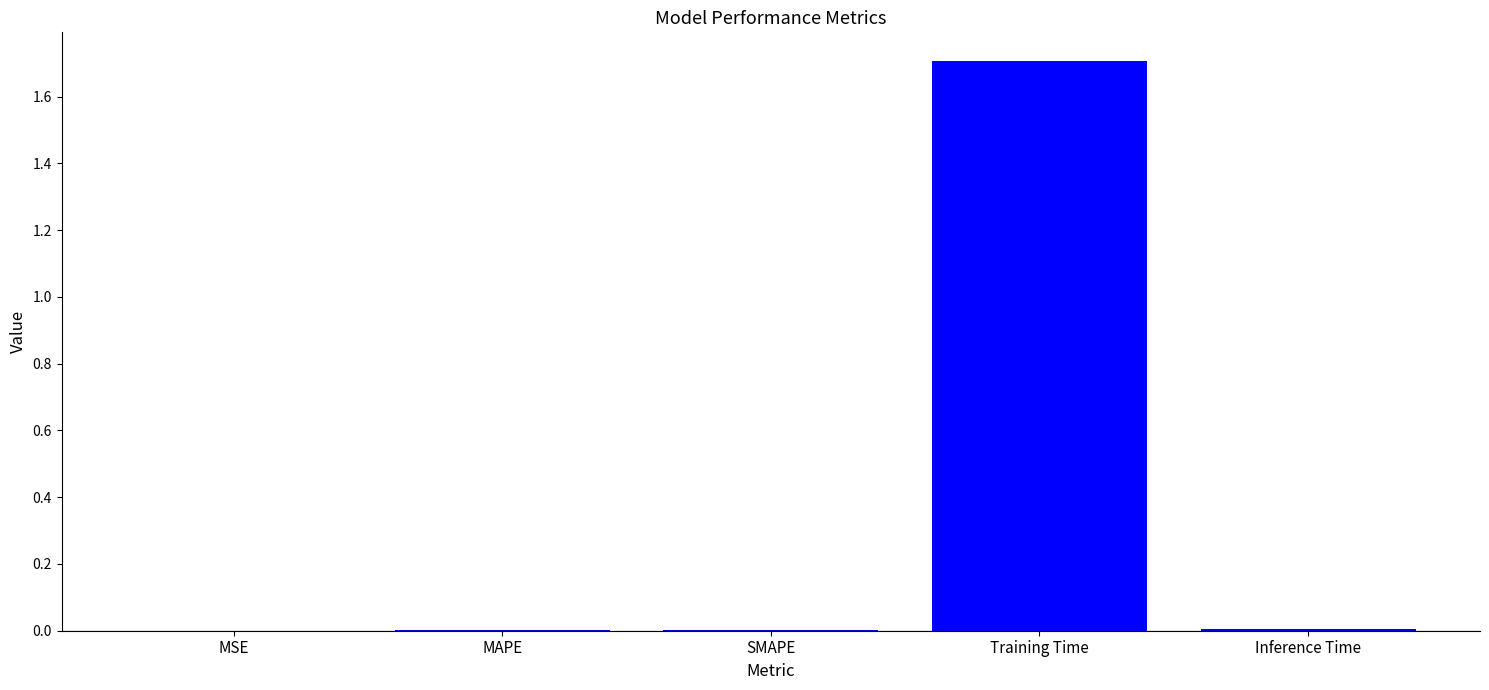

The value at MAPE is 0.0. True or false?

True